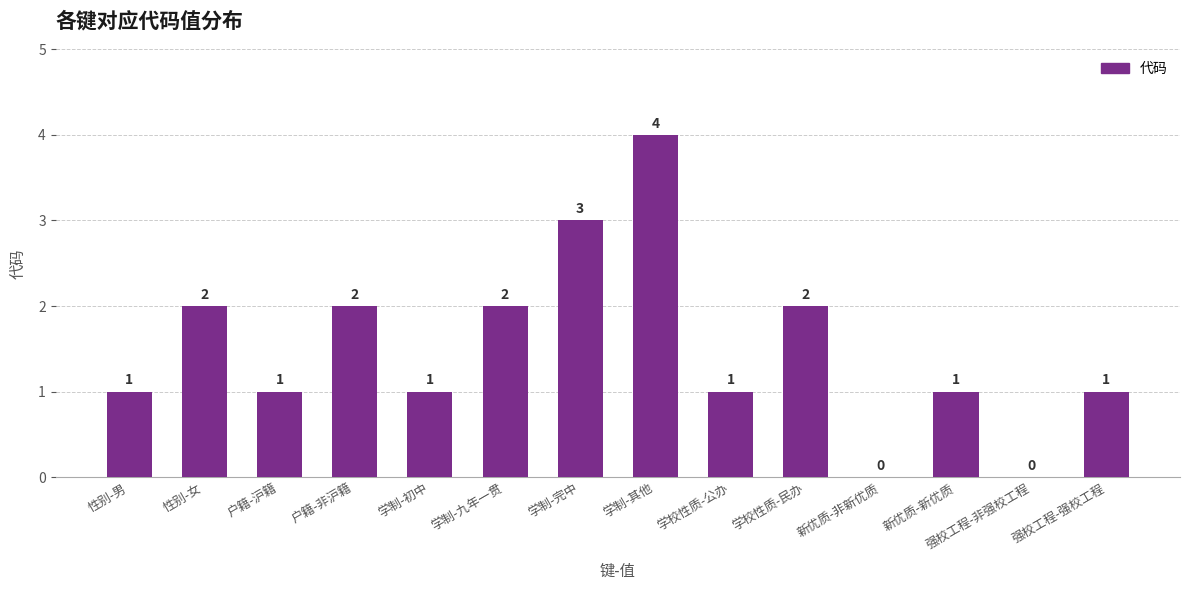

Which category has the highest value across all series?

学制-其他